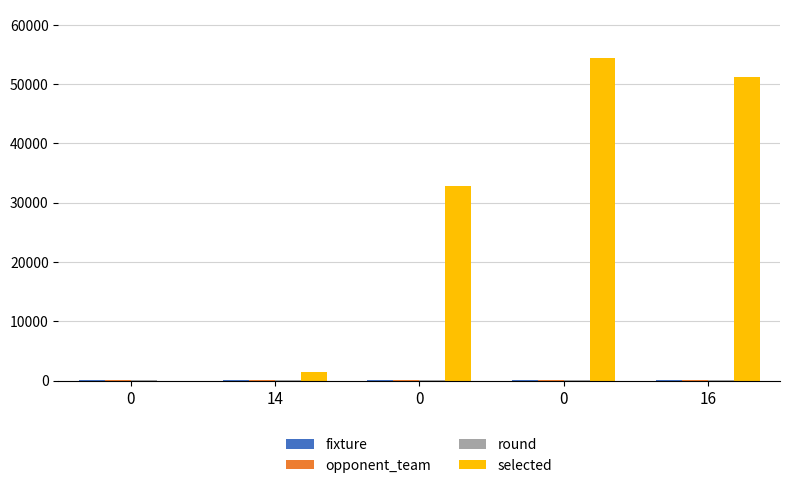

Does the chart contain stacked bars?

No